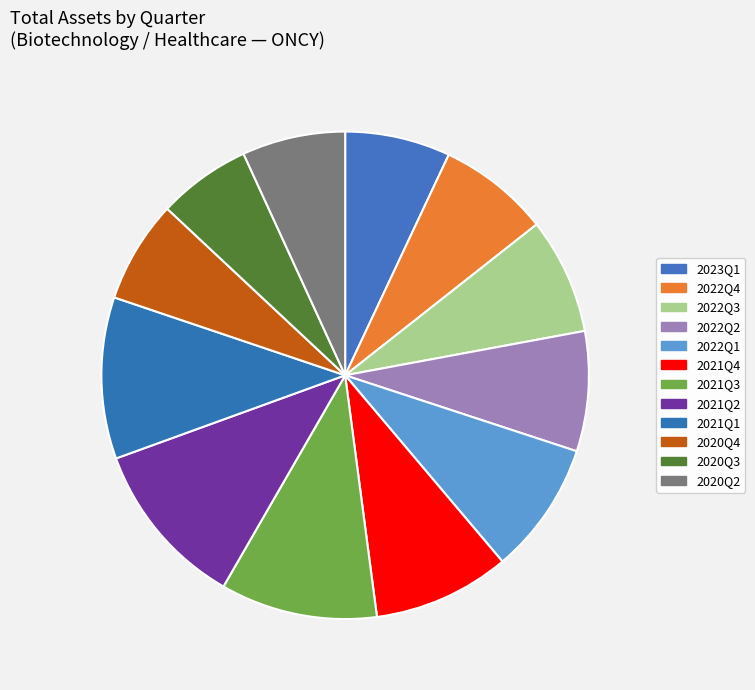

To the nearest percent, what portion does 2020Q3 represent?

6%